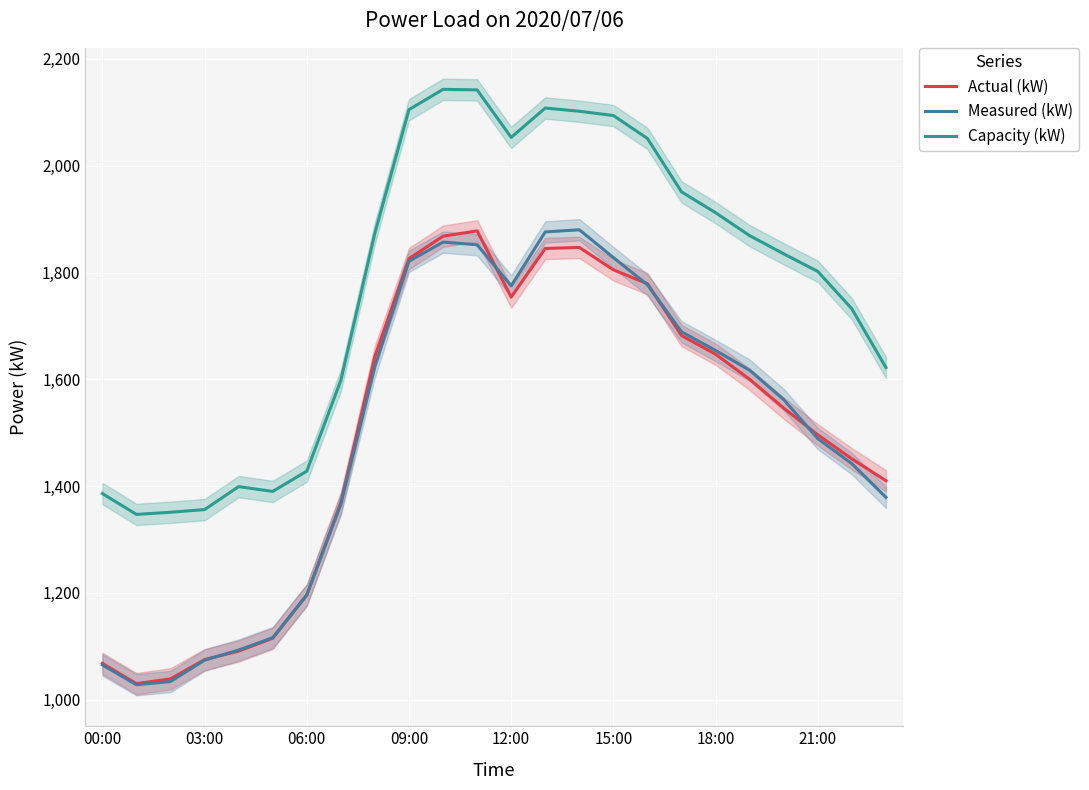

How many values in the Measured (kW) series are below 1617?

12